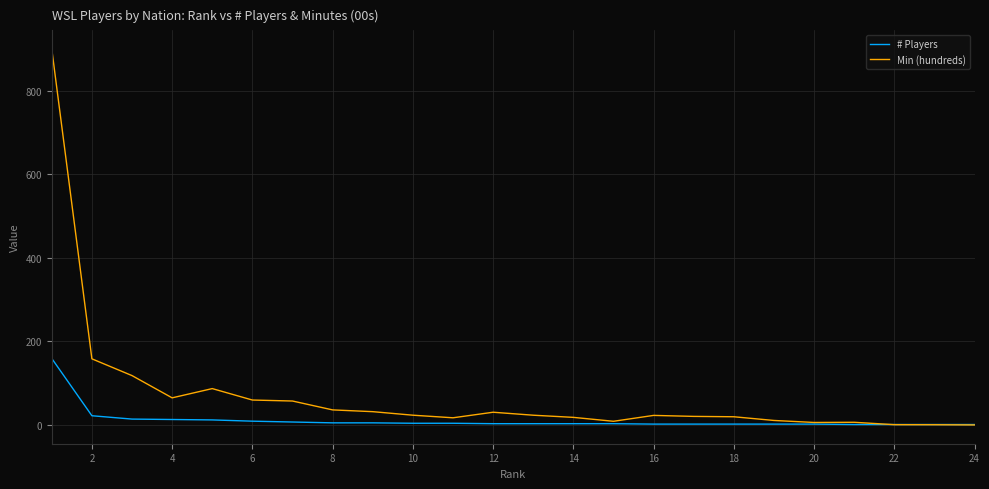

What is the maximum value shown in the chart?

898.9